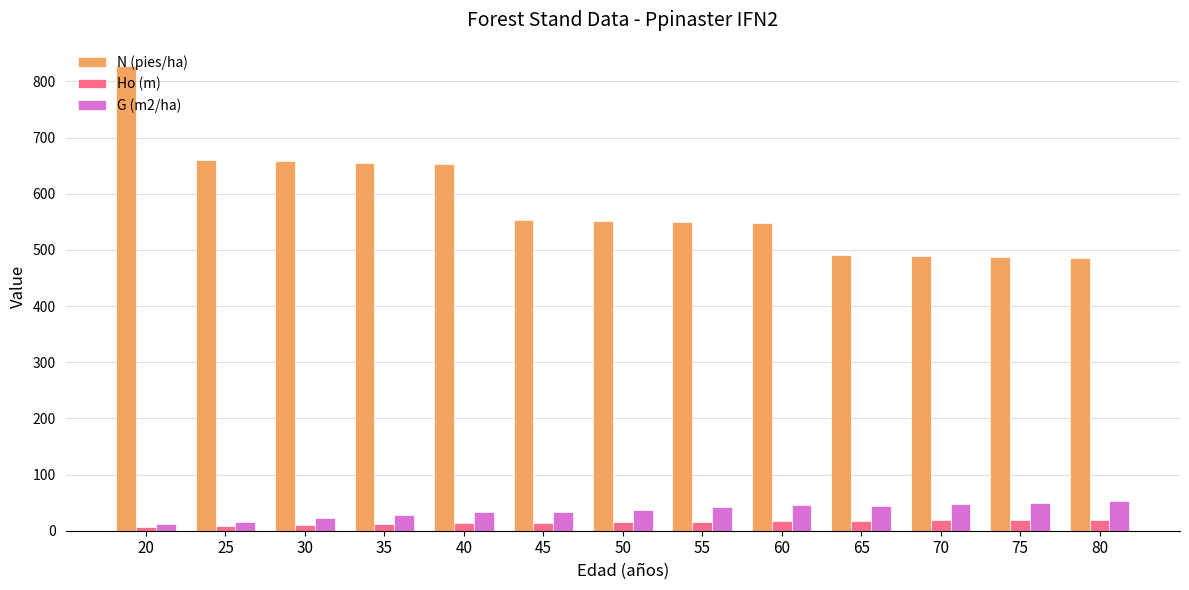

What is the highest value of the G (m2/ha) series?

52.6